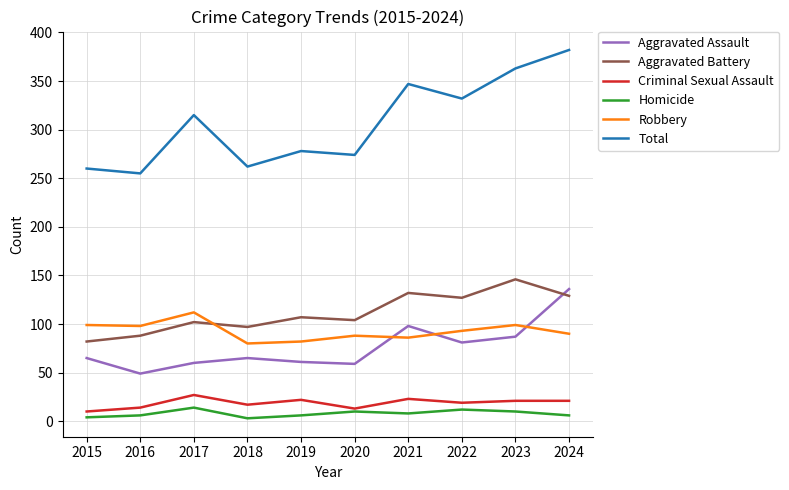

Is it true that Homicide equals 6 at 2024?

True